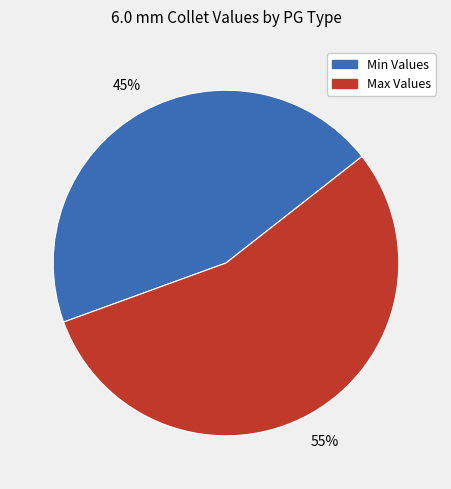

To the nearest percent, what is the difference between the largest and smallest slice percentages?

10%